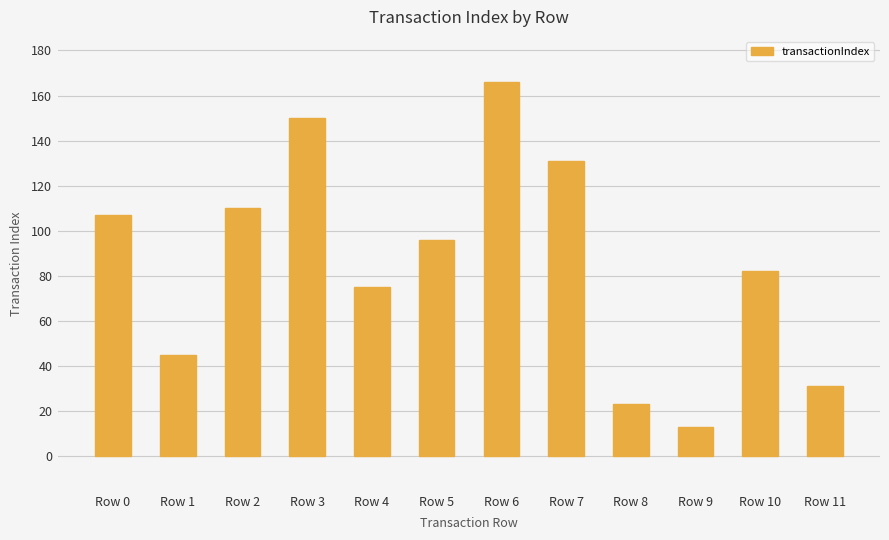

Which label corresponds to the largest value in the chart?

Row 6